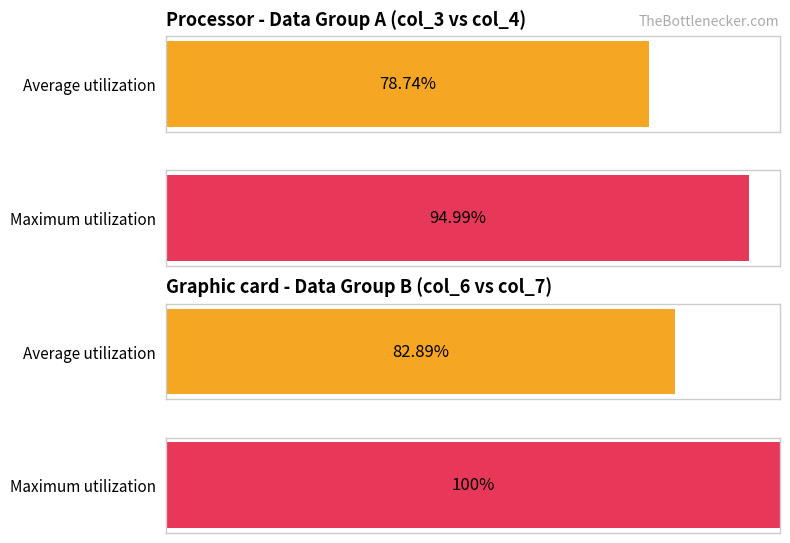

How many bars are there in total?

4